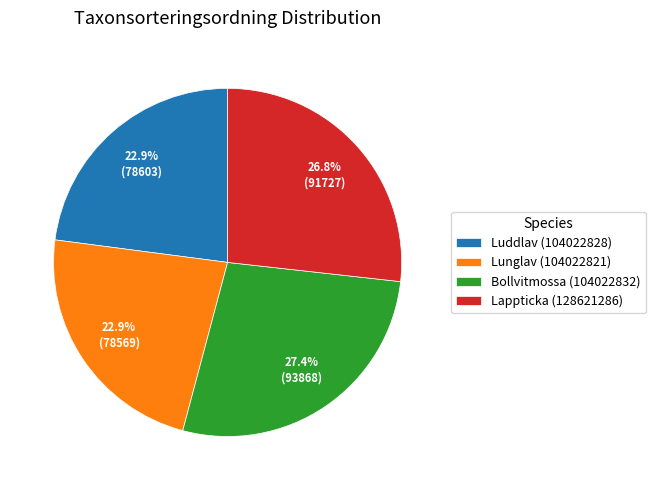

To the nearest percent, what is the difference between the largest and smallest slice percentages?

4%